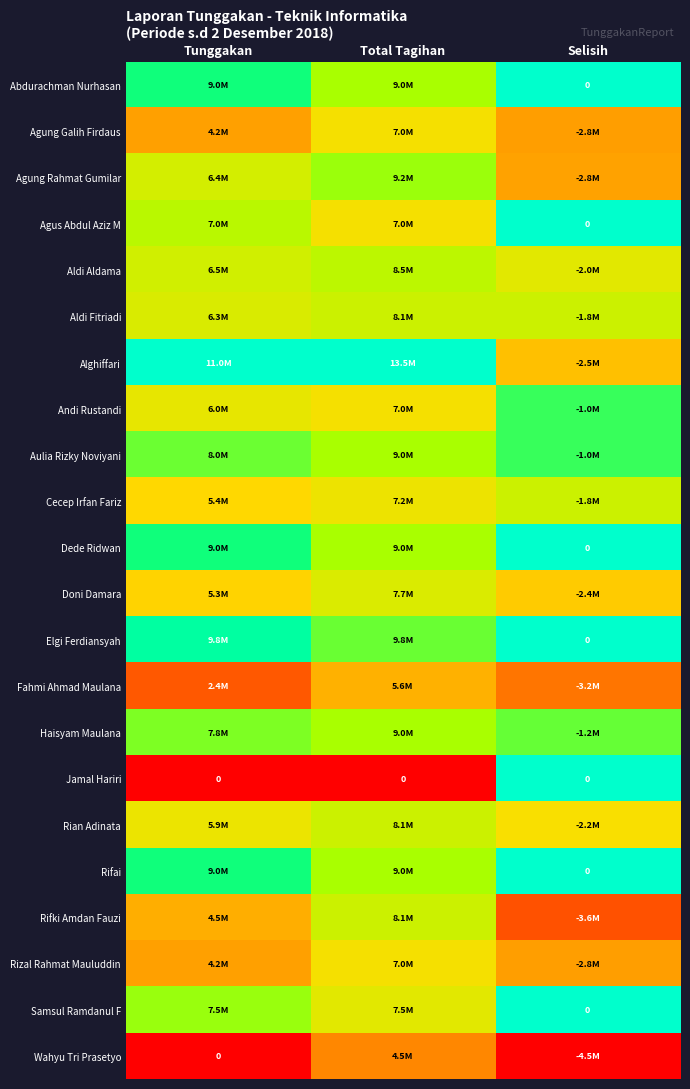

Rank the series by their maximum value, from lowest to highest.

Wahyu Tri Prasetyo, Fahmi Ahmad Maulana, Agung Galih Firdaus, Rizal Rahmat Mauluddin, Doni Damara, Aldi Fitriadi, Cecep Irfan Fariz, Rian Adinata, Rifki Amdan Fauzi, Aldi Aldama, Agung Rahmat Gumilar, Haisyam Maulana, Andi Rustandi, Aulia Rizky Noviyani, Abdurachman Nurhasan, Agus Abdul Aziz M, Alghiffari, Dede Ridwan, Elgi Ferdiansyah, Jamal Hariri, Rifai, Samsul Ramdanul F